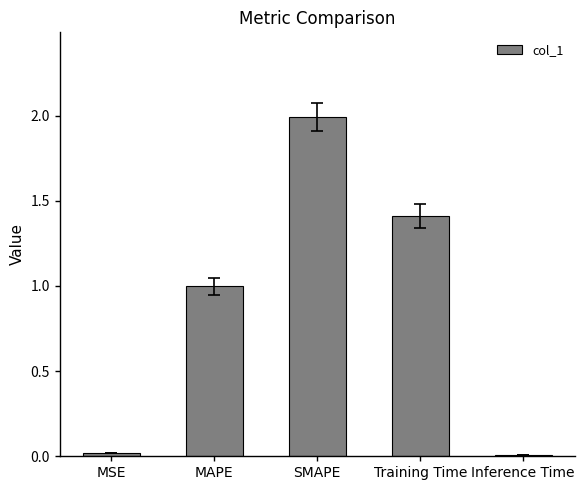

Read the value at SMAPE.

2.0